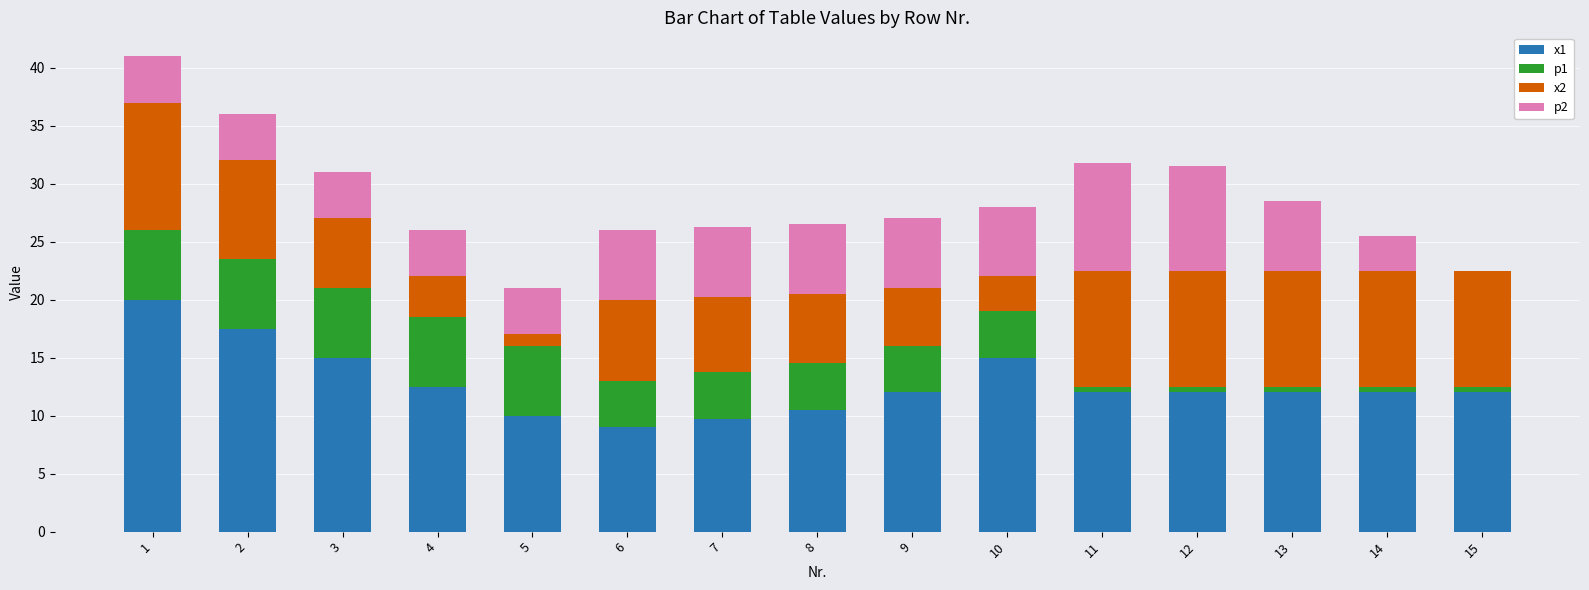

What is the total value across all series at 5?

21.0